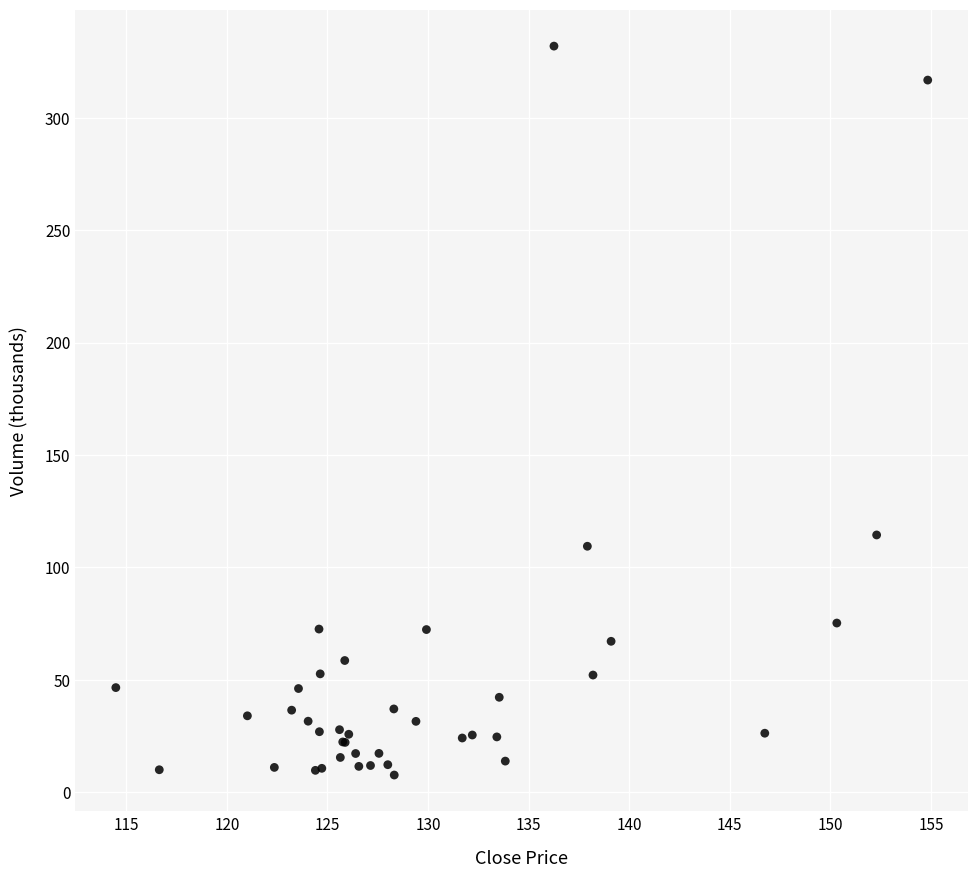

What Y value in the scatter plot is closest to 169?

114.4